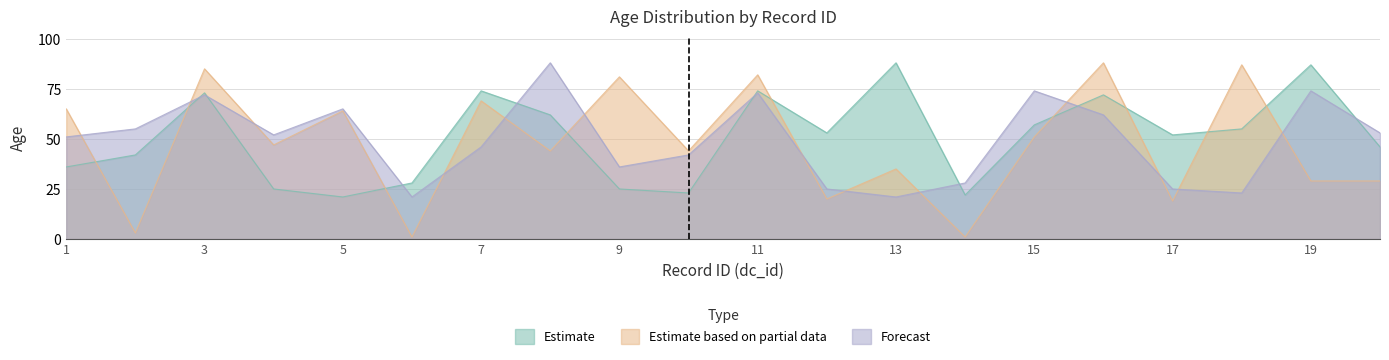

What is the highest value of the Estimate series?

88